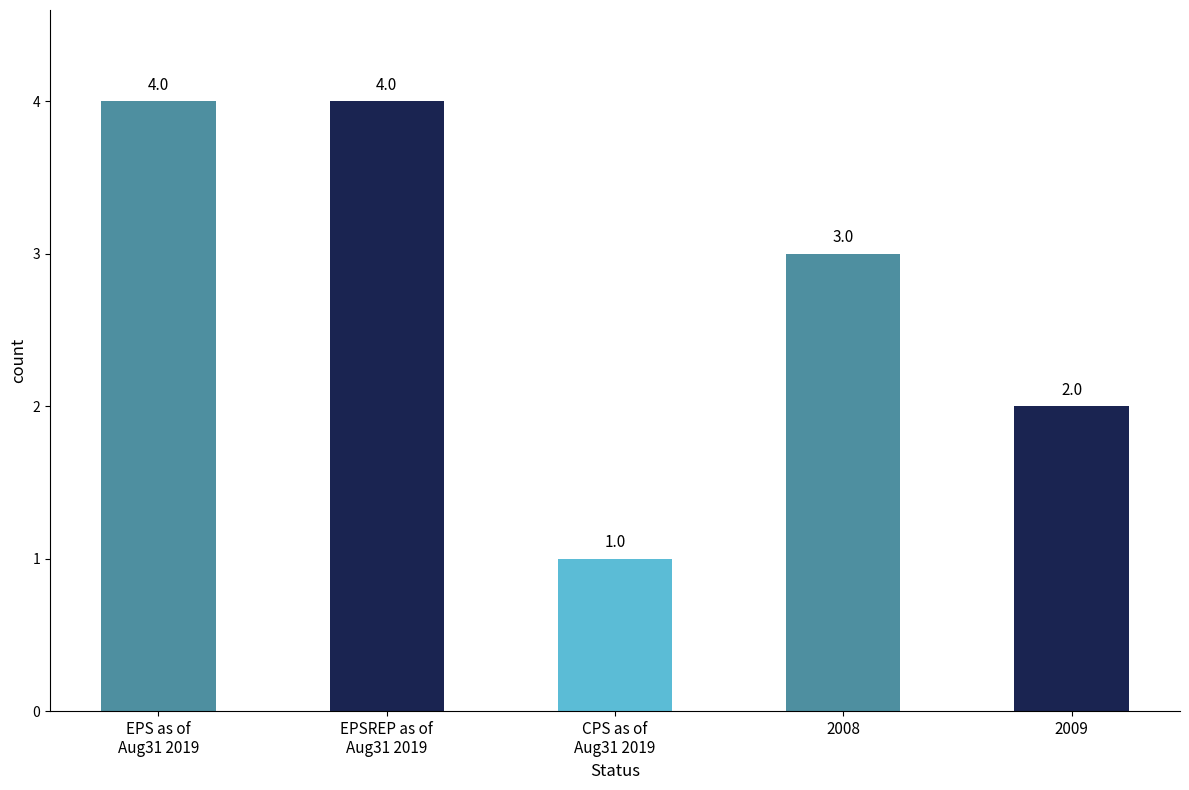

The chart shows a value of 5 at 2008. True or false?

False